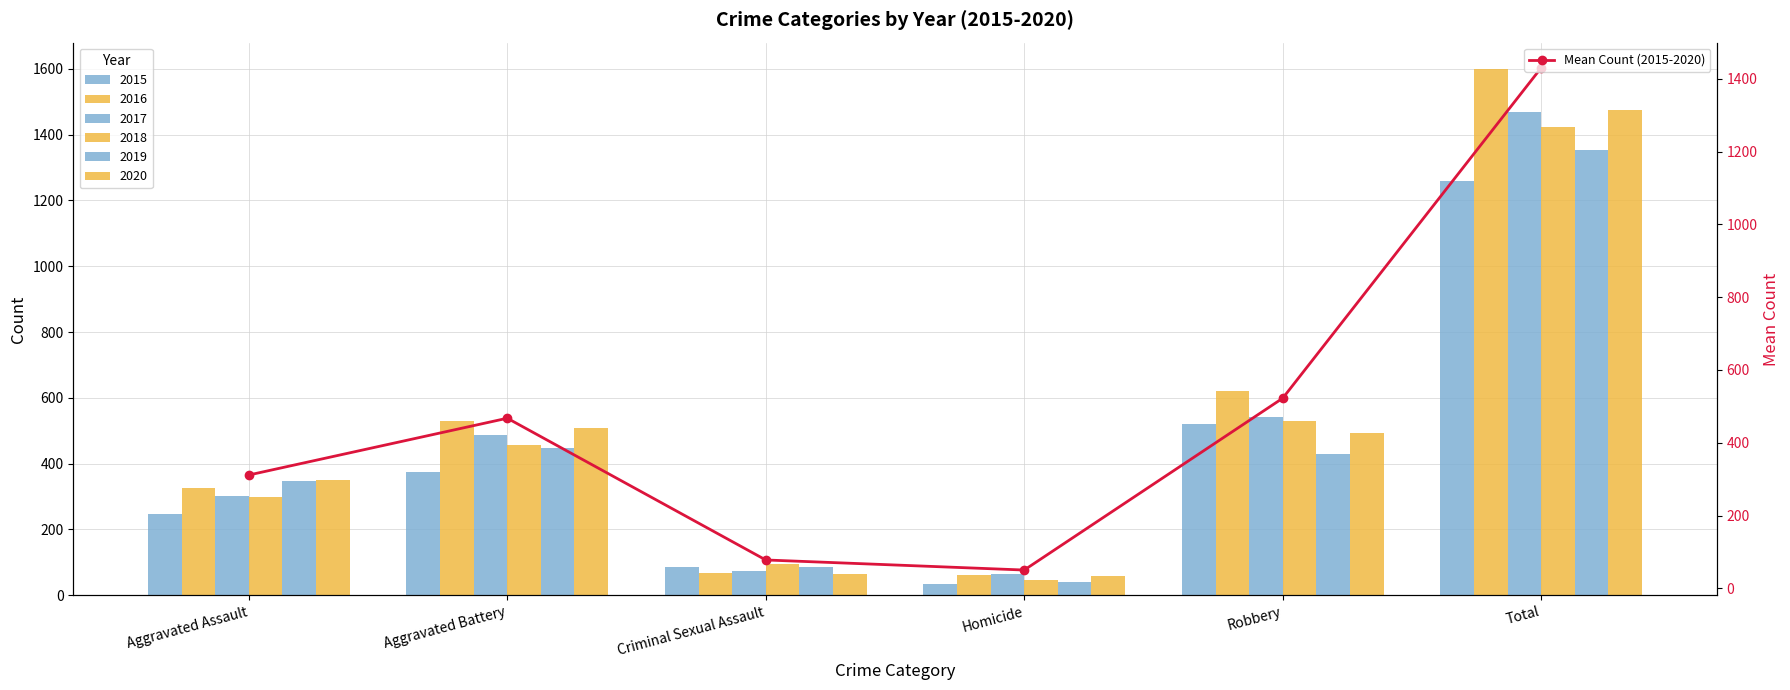

The chart shows a value of 522.5 at Robbery. True or false?

True